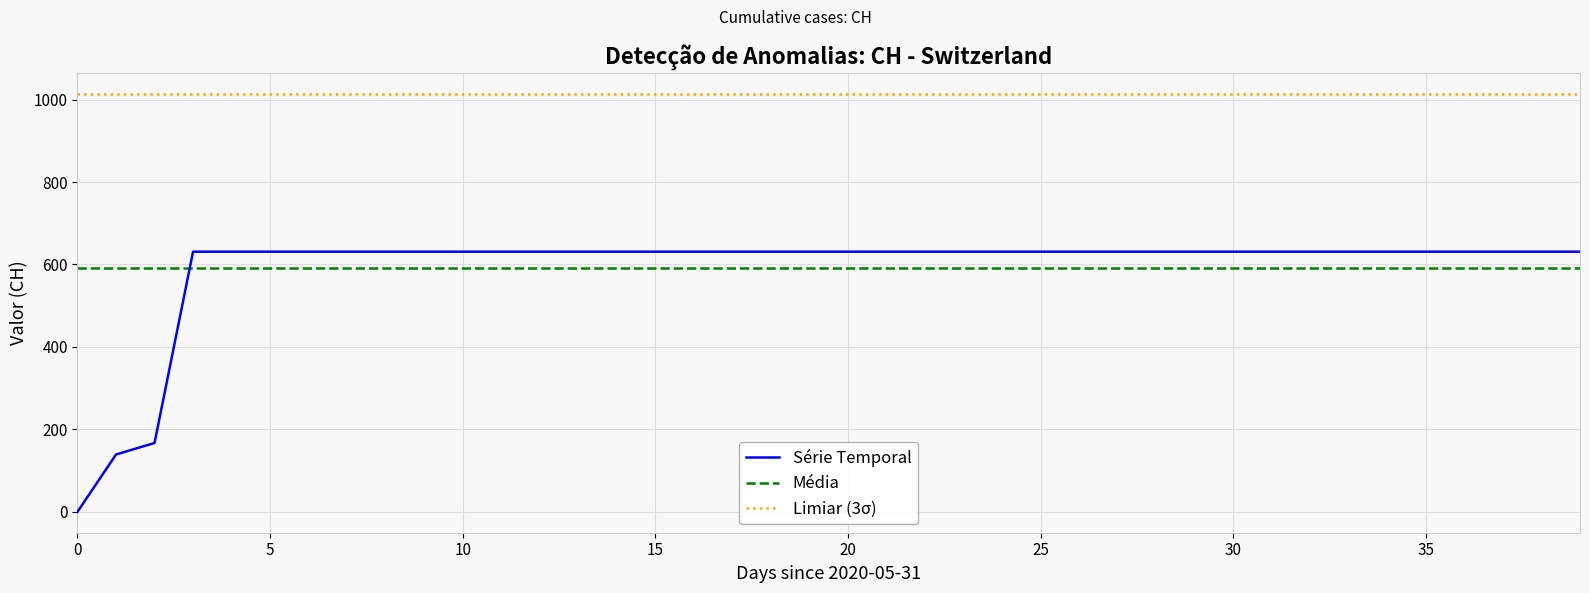

Between 2020-06-22 and 2020-06-11, which is larger?

2020-06-22